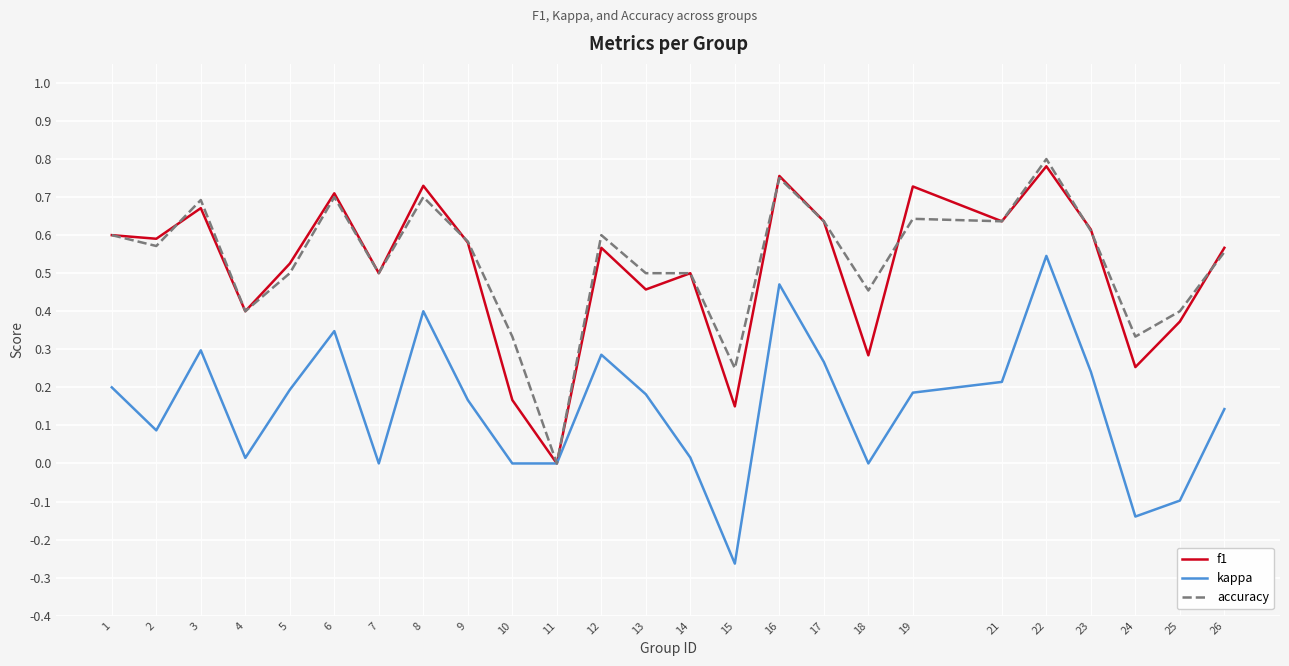

The value of accuracy at 8 is 1.3. True or false?

False